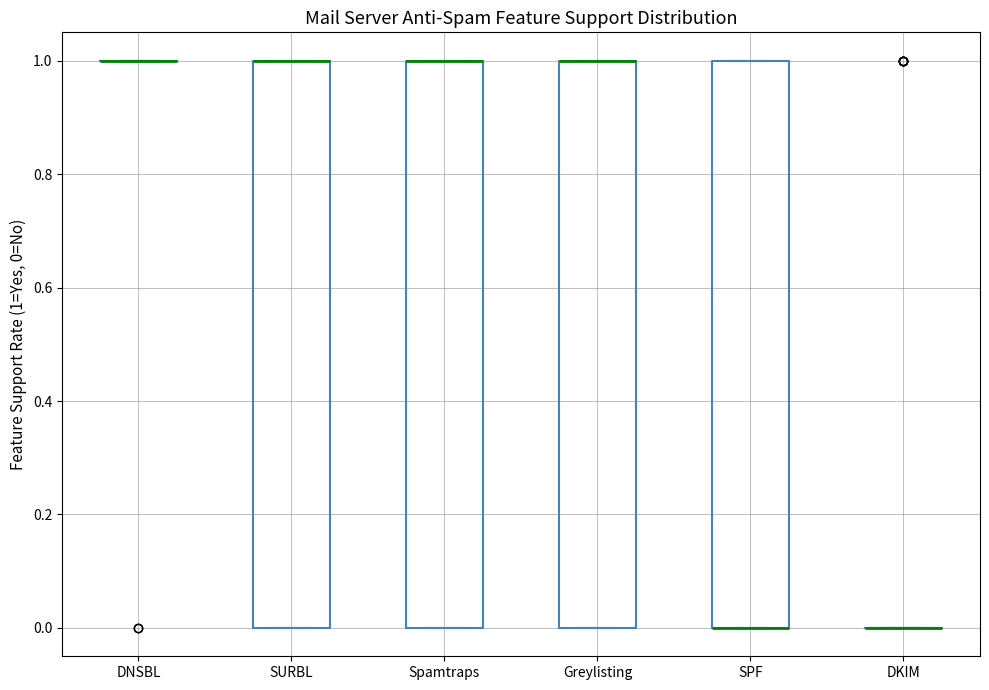

Reading left to right, read every box against the y-axis: the position of its median line, the range the box covers, and the ends of its whiskers. The values are not printed on the chart, so give them approximately, as read against the axis.

DNSBL: box collapsed to a line at 1, whiskers 1 to 1
SURBL: median 1 (drawn on the box's upper edge), box 0 to 1, whiskers 0 to 1
Spamtraps: median 1 (drawn on the box's upper edge), box 0 to 1, whiskers 0 to 1
Greylisting: median 1 (drawn on the box's upper edge), box 0 to 1, whiskers 0 to 1
SPF: median 0 (drawn on the box's lower edge), box 0 to 1, whiskers 0 to 1
DKIM: box collapsed to a line at 0, whiskers 0 to 0